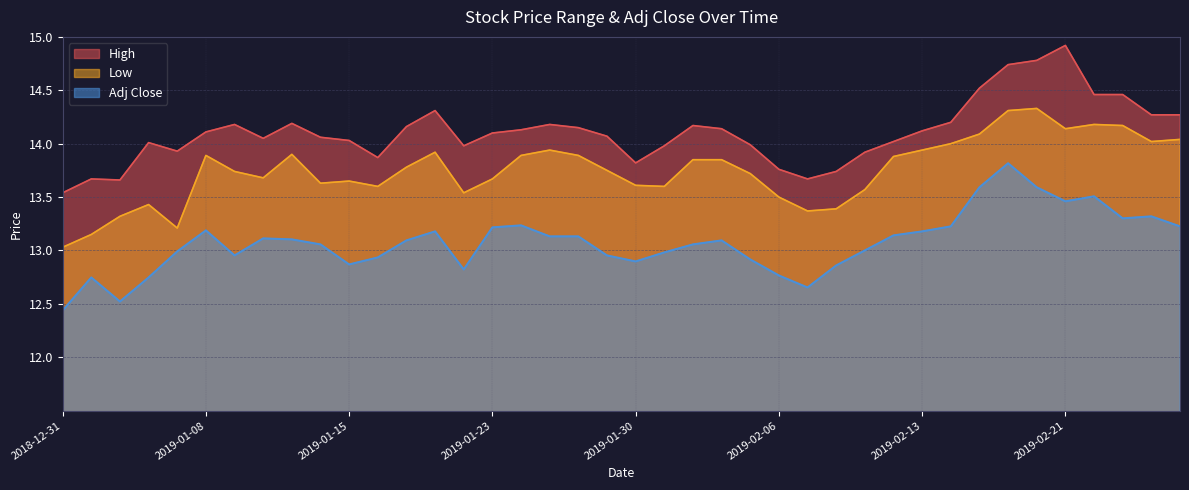

Read the Low value at 2019-02-06.

13.5